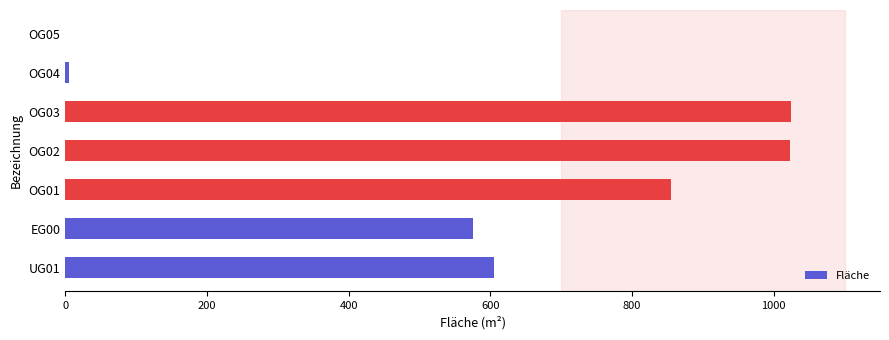

What is the greatest value displayed?

1024.4